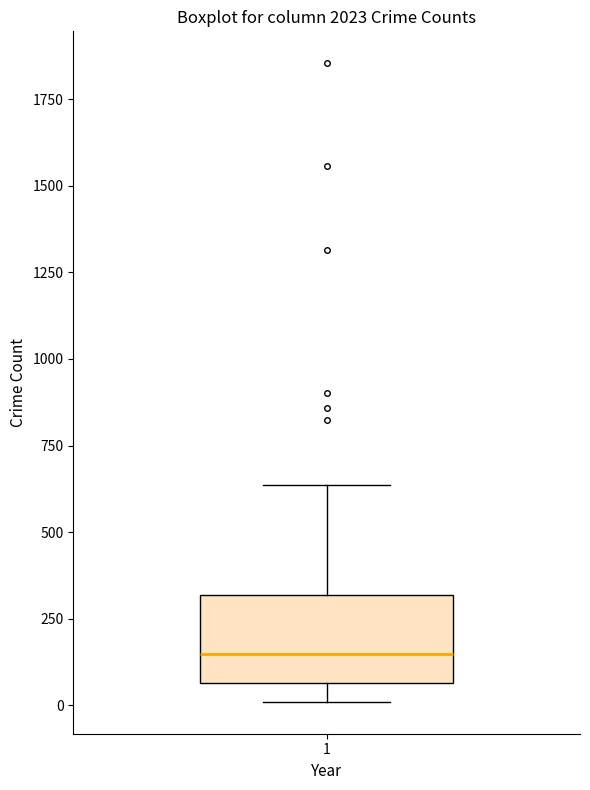

Where is the upper edge of the box at x = 1 on the y-axis? The values are not printed on the chart, so give them approximately, as read against the axis.

300